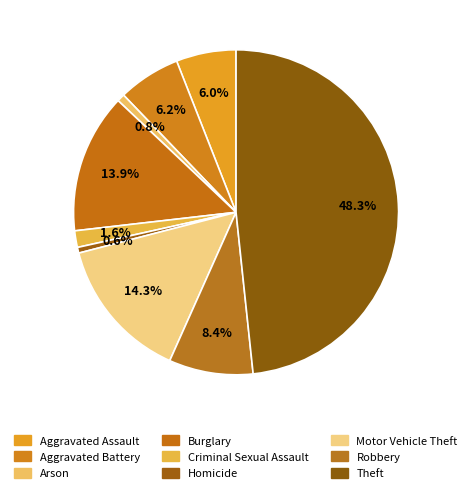

To the nearest percent, what is the combined percentage of Theft and Arson?

49%